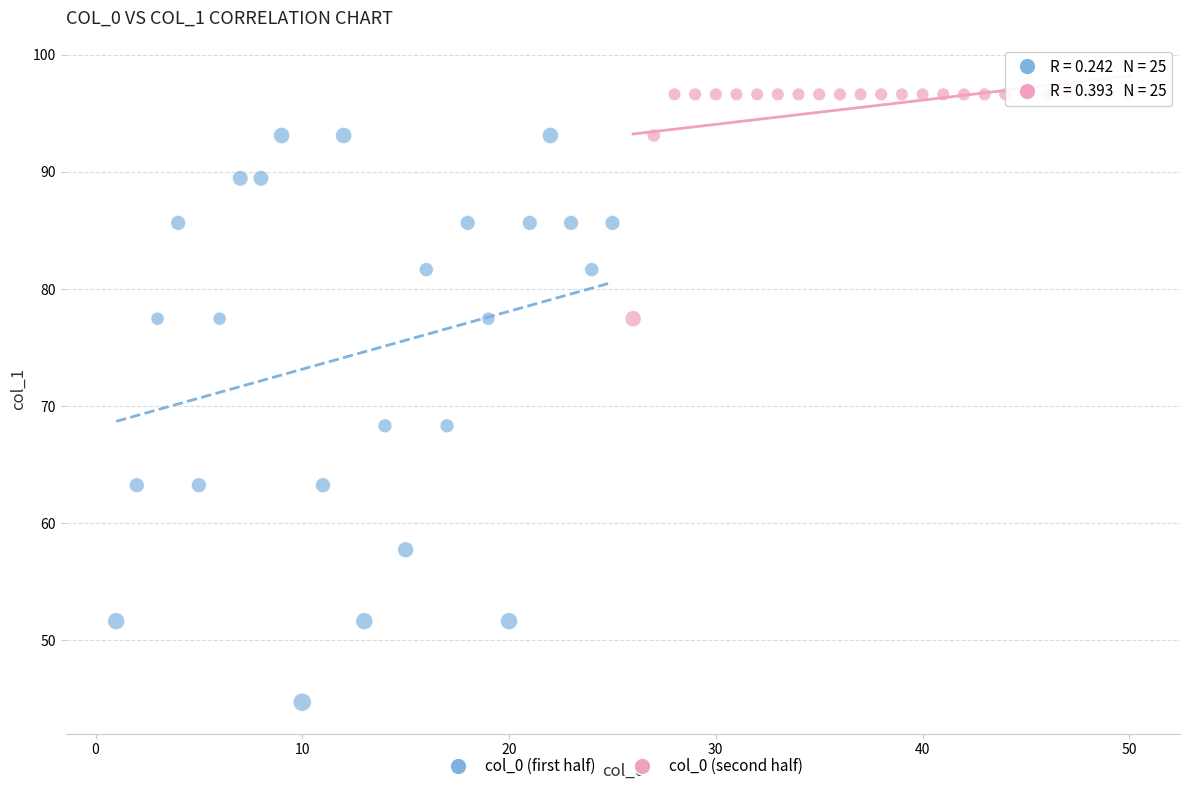

Which series reaches the minimum Y coordinate?

col_0 (first half)